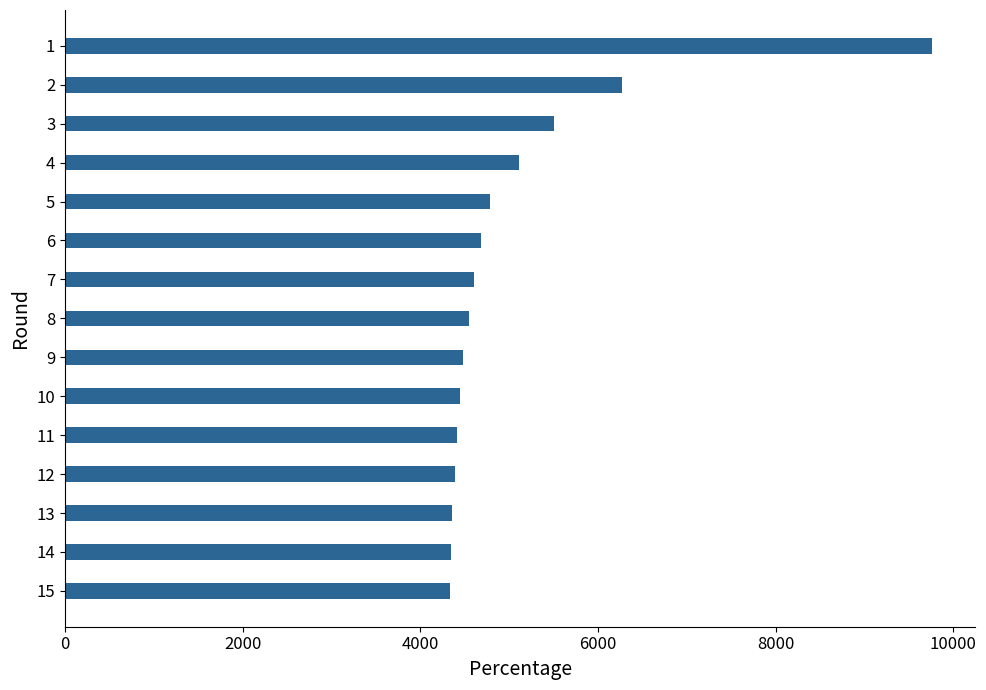

What is the value of the 13th bar from the top?

4359